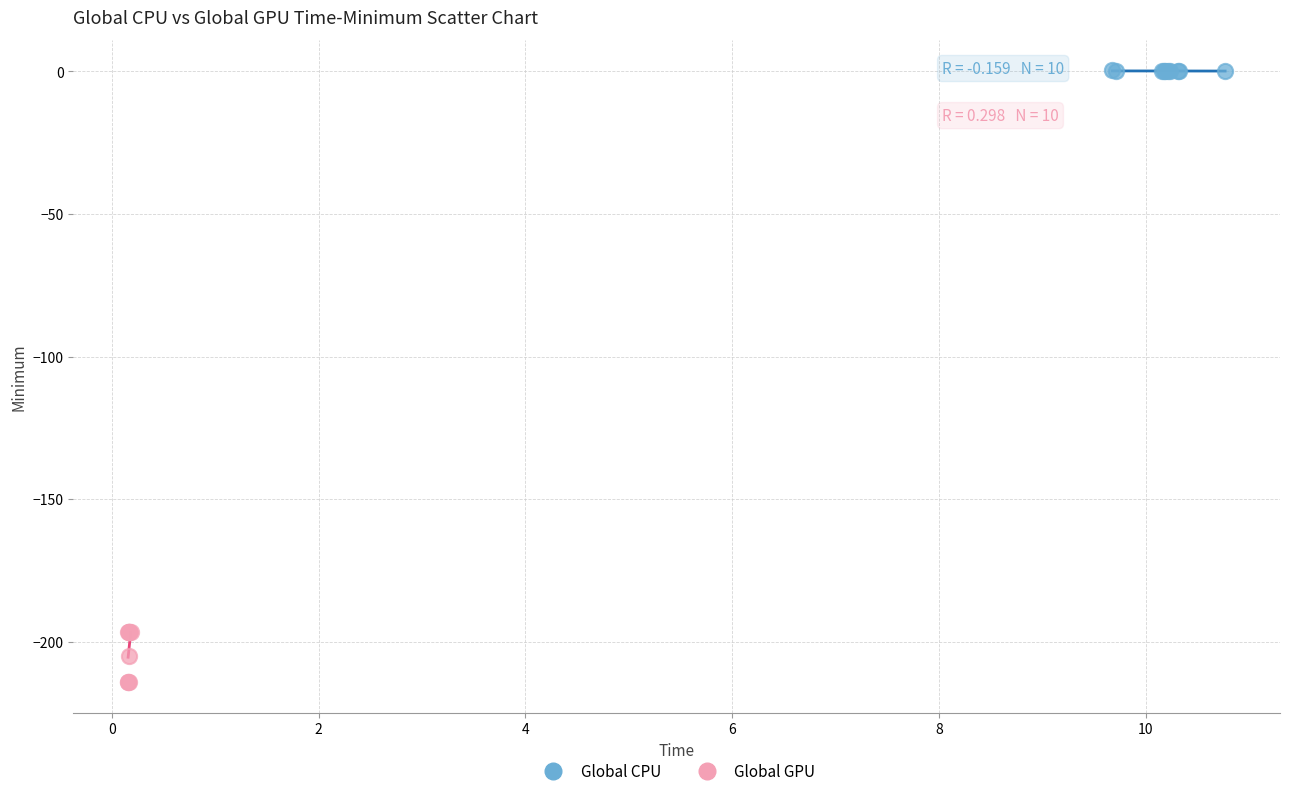

Which series reaches the minimum Y coordinate?

Global GPU